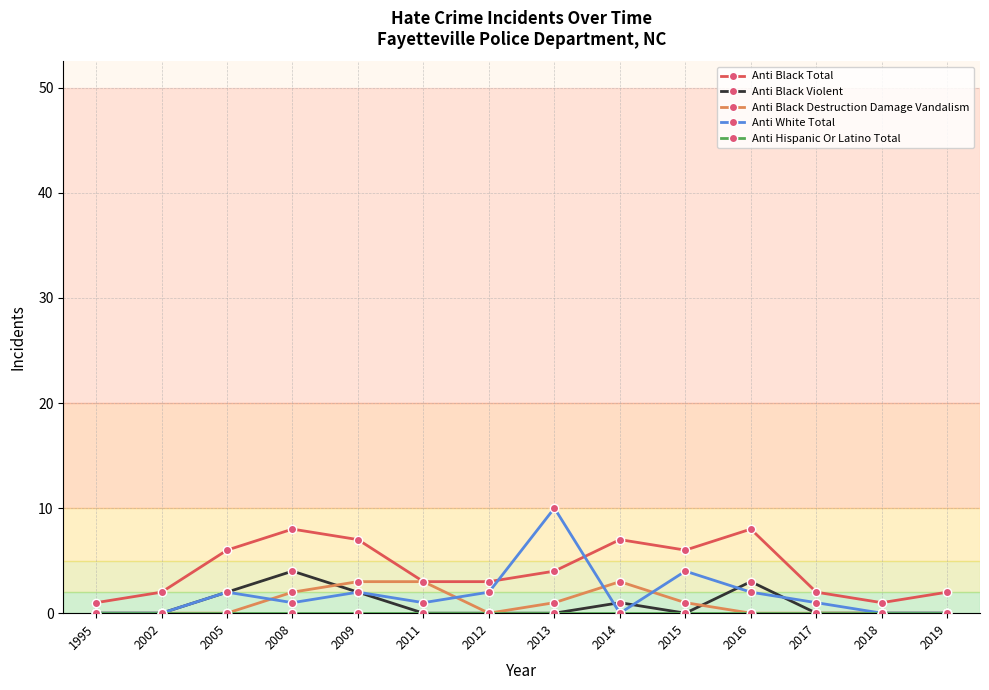

At how many categories does at least one series exceed 5?

7